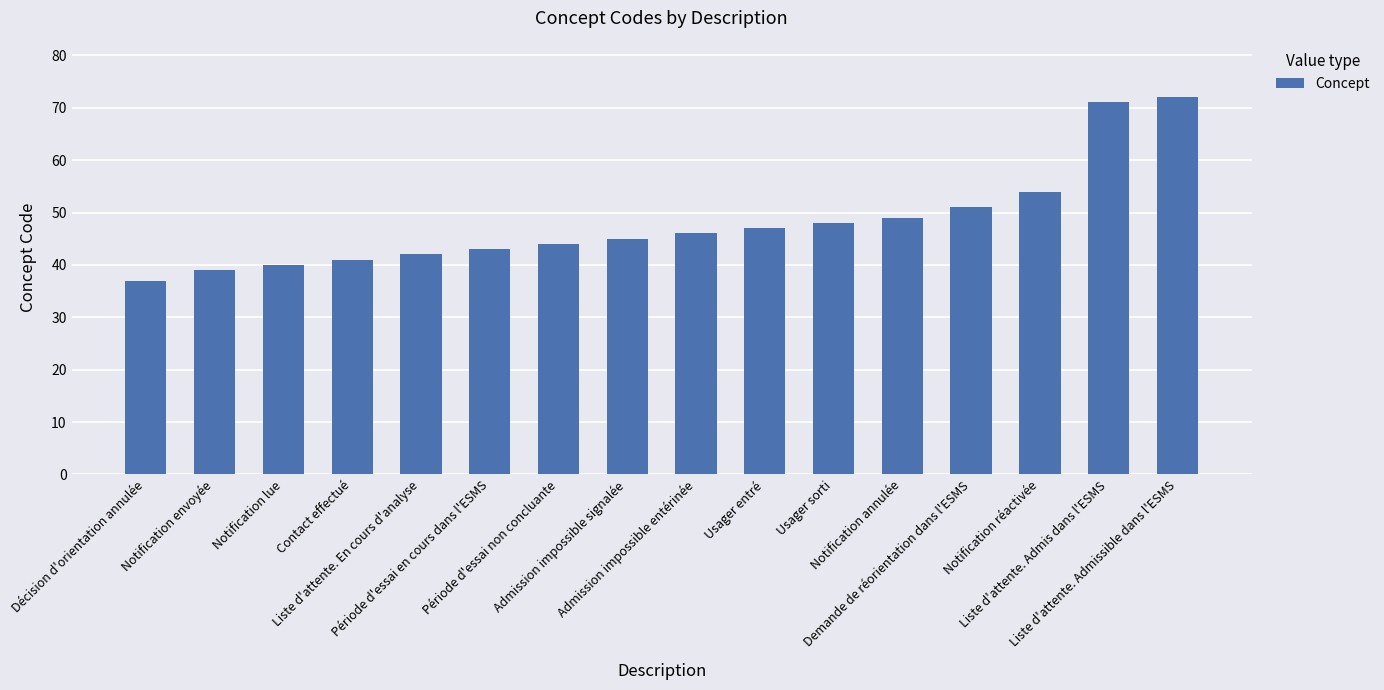

How many data points are less than 46?

8